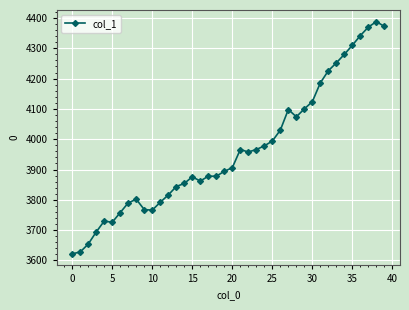

How many values are below 3906?

20